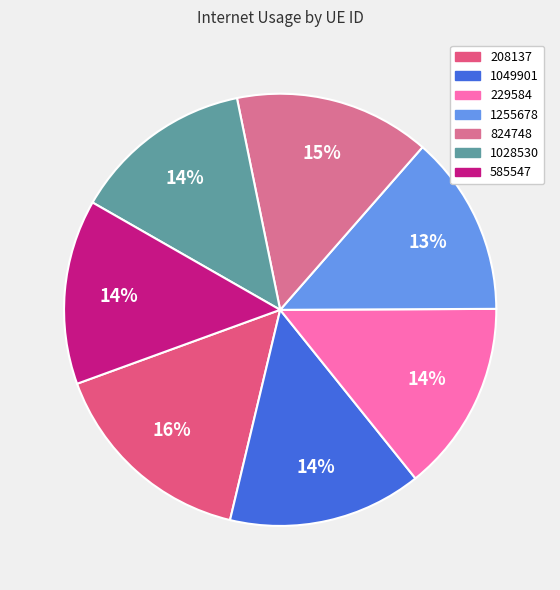

Count the number of slices in the pie.

7